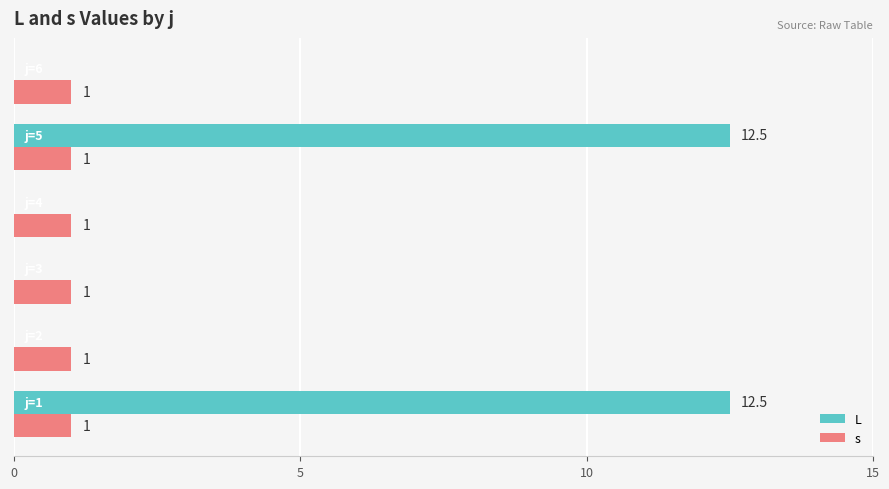

What is the maximum value shown in the chart?

12.5